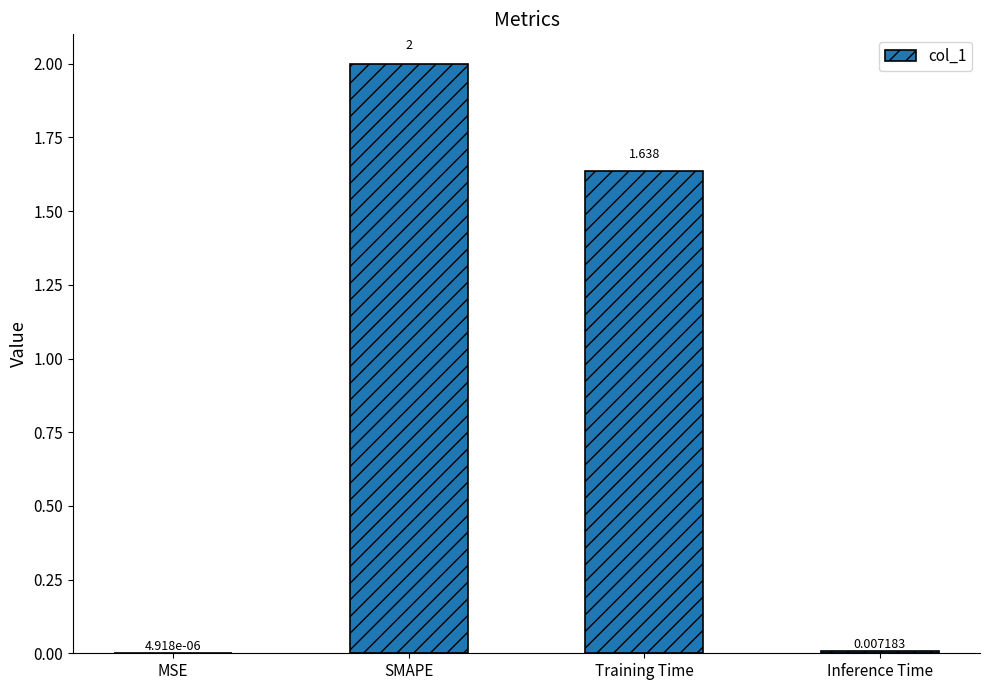

Between Training Time and Inference Time, which is larger?

Training Time